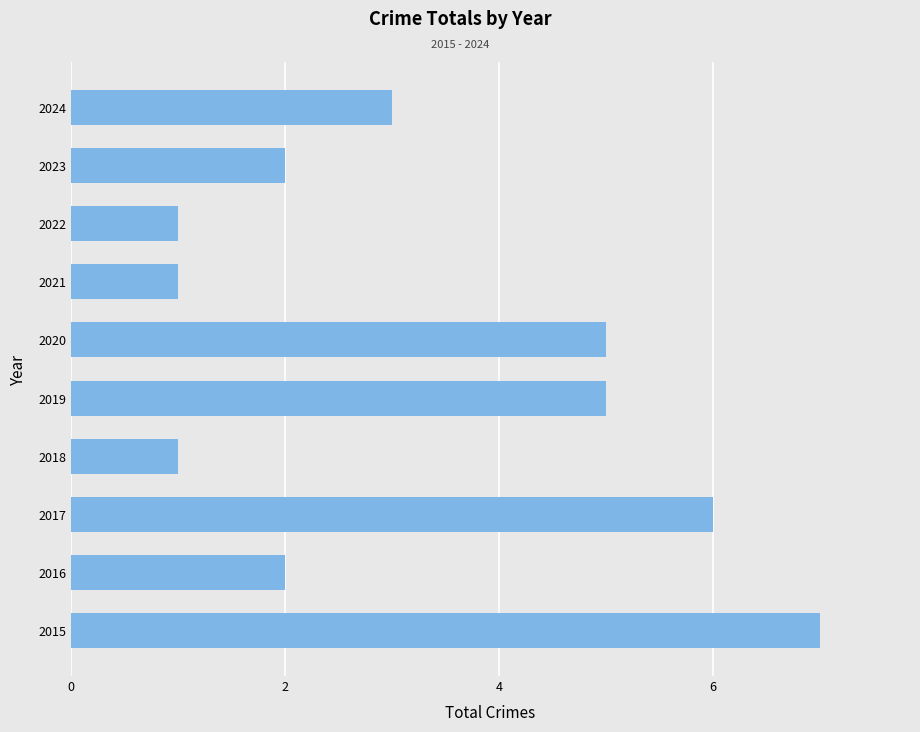

Are the bars horizontal?

Yes